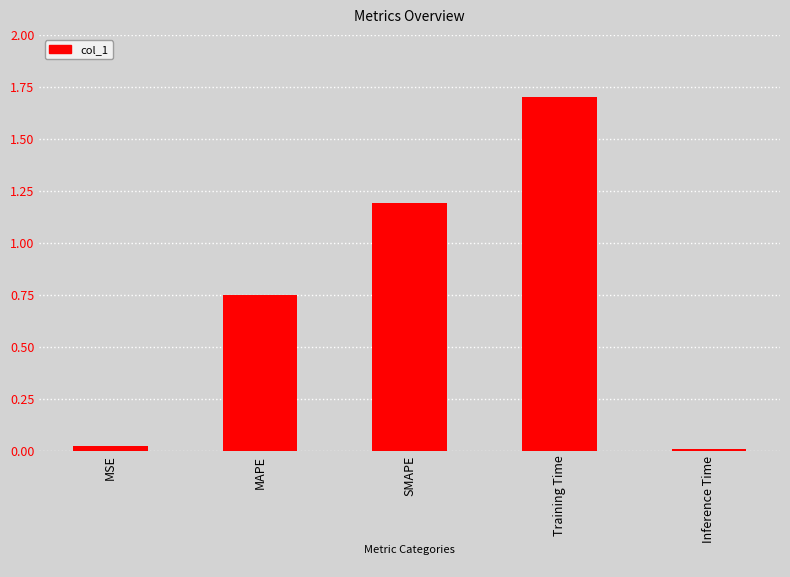

What is the change in value from MSE to Training Time?

+1.7